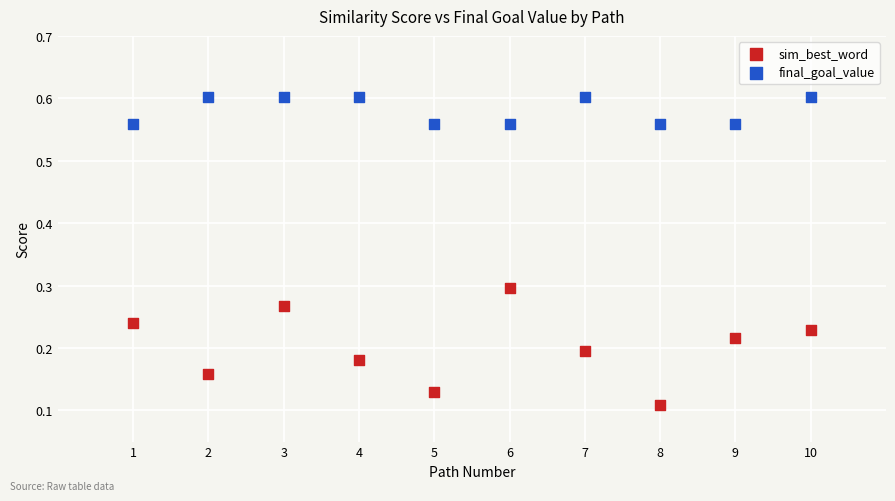

Which series has the largest Y range (max minus min)?

sim_best_word